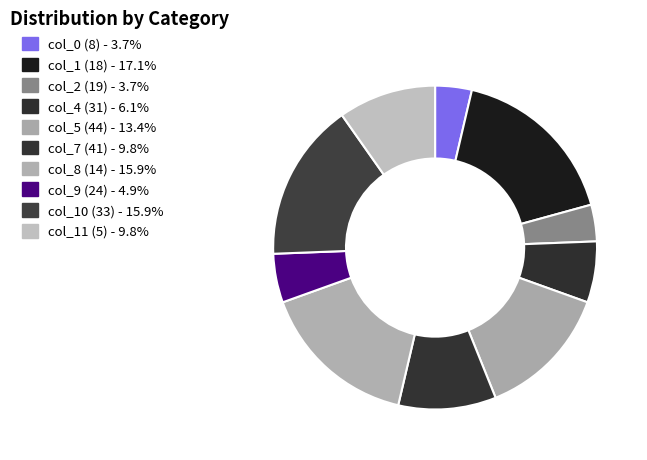

How many segments does this pie chart have?

10